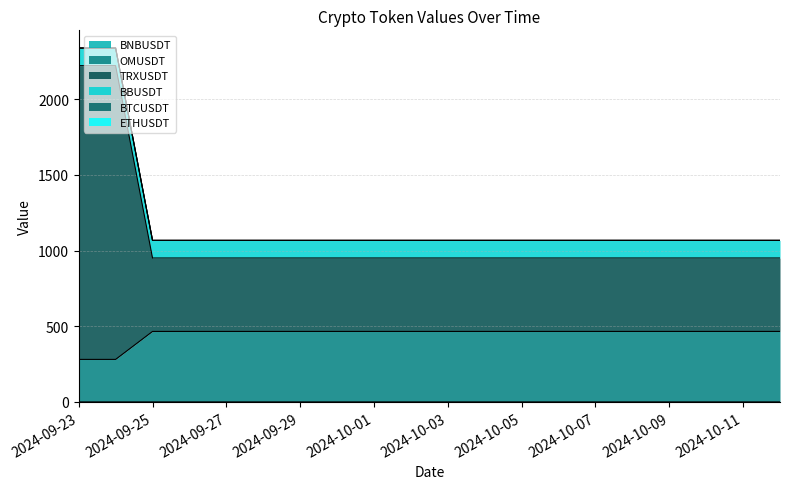

The value of TRXUSDT at 2024-10-03 is 0.0. True or false?

False